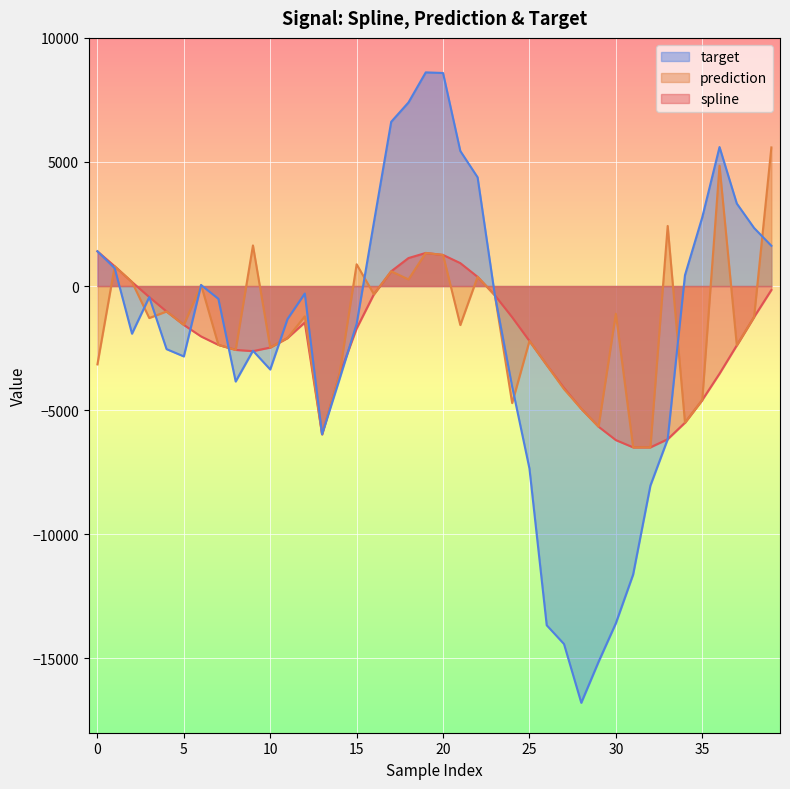

True or false: spline and target intersect in this chart.

True